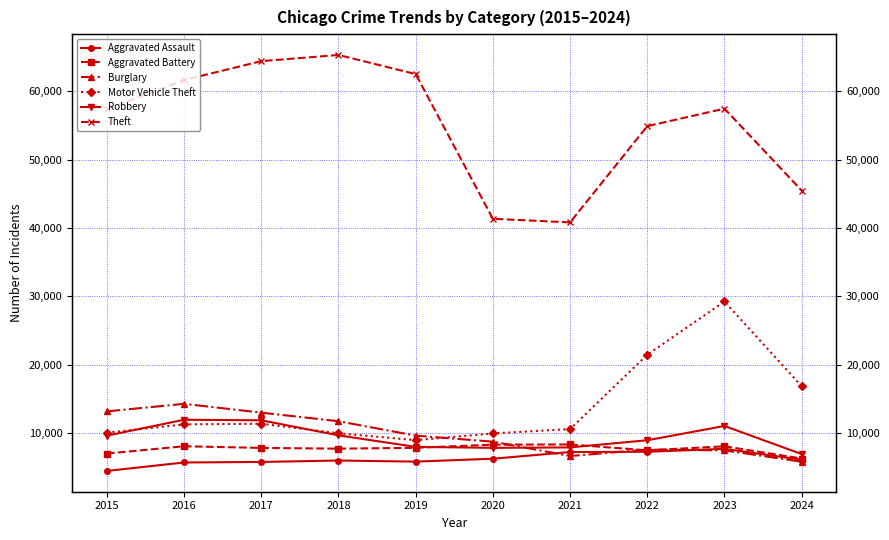

What are all the series names shown in the legend?

Aggravated Assault, Aggravated Battery, Burglary, Motor Vehicle Theft, Robbery, Theft